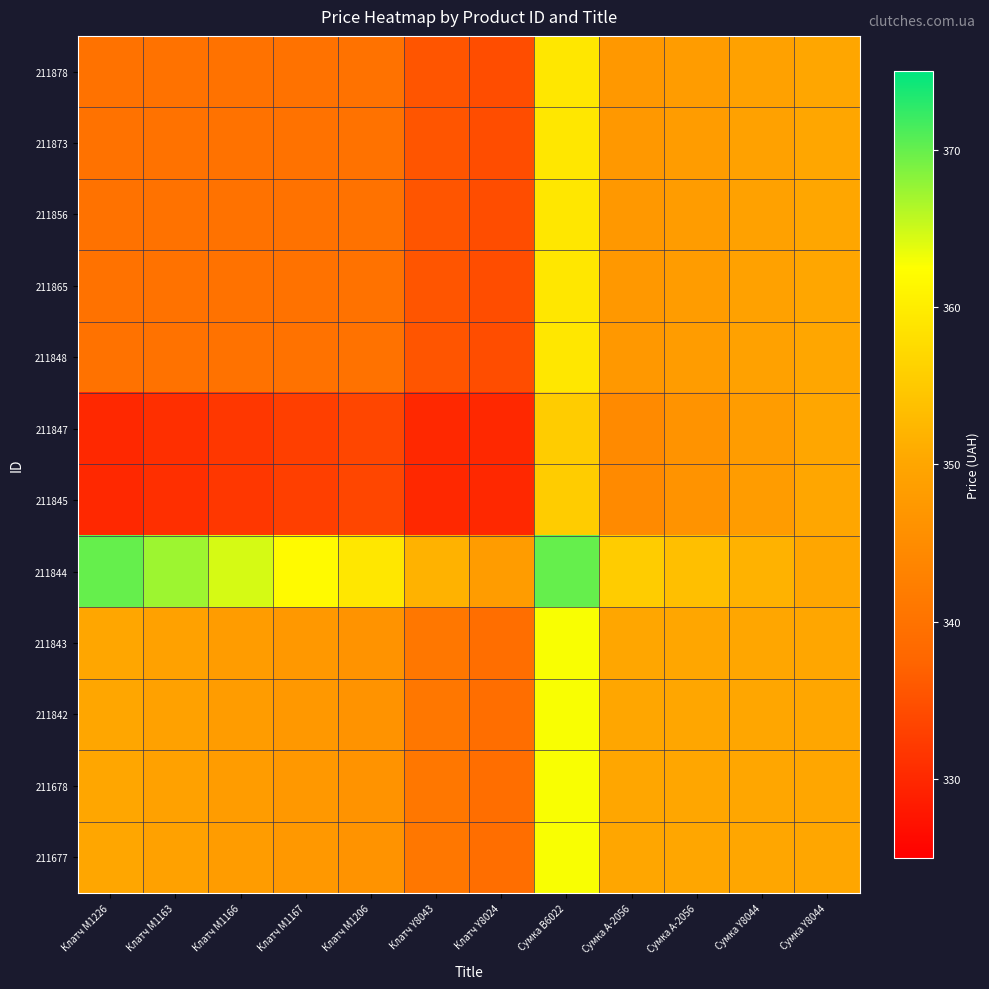

At how many categories does at least one series exceed 341?

12